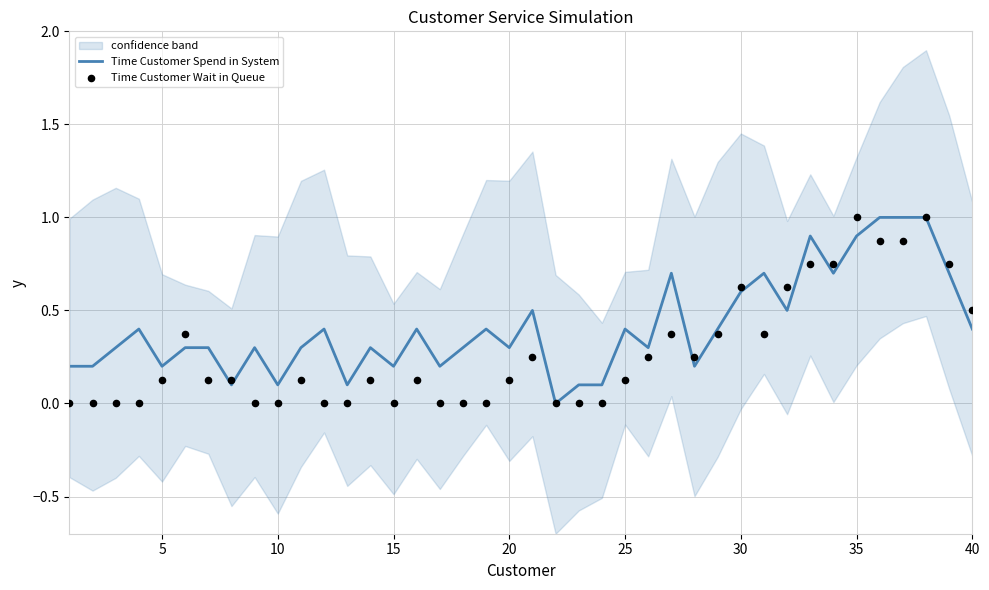

Which series has the widest spread of Y values?

Time Customer Spend in System